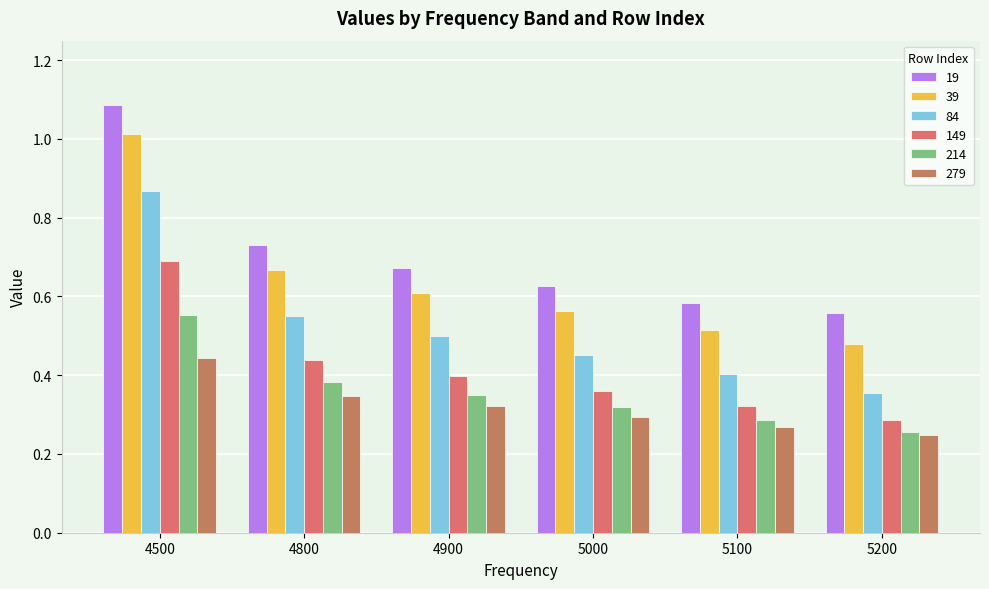

Which series has the largest total across all categories?

19